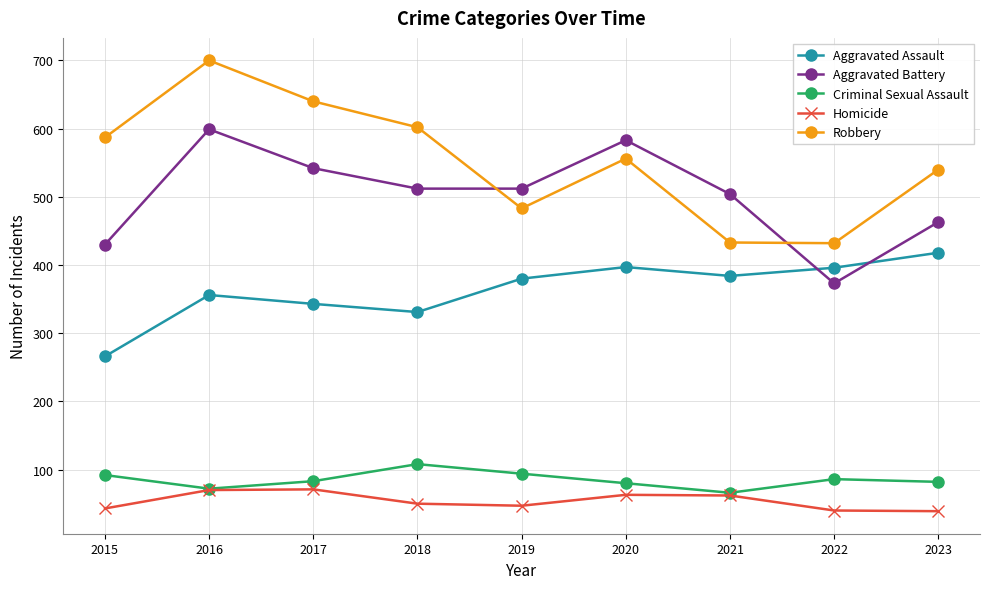

What are all the series names shown in the legend?

Aggravated Assault, Aggravated Battery, Criminal Sexual Assault, Homicide, Robbery